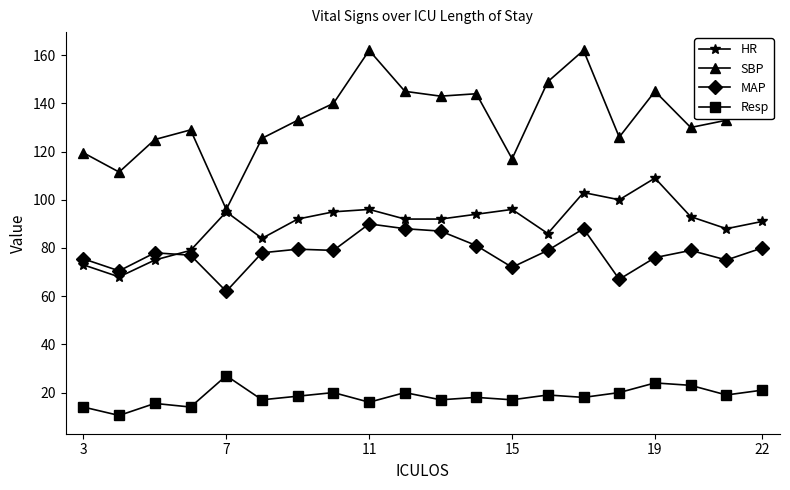

What is the greatest value displayed?

162.0